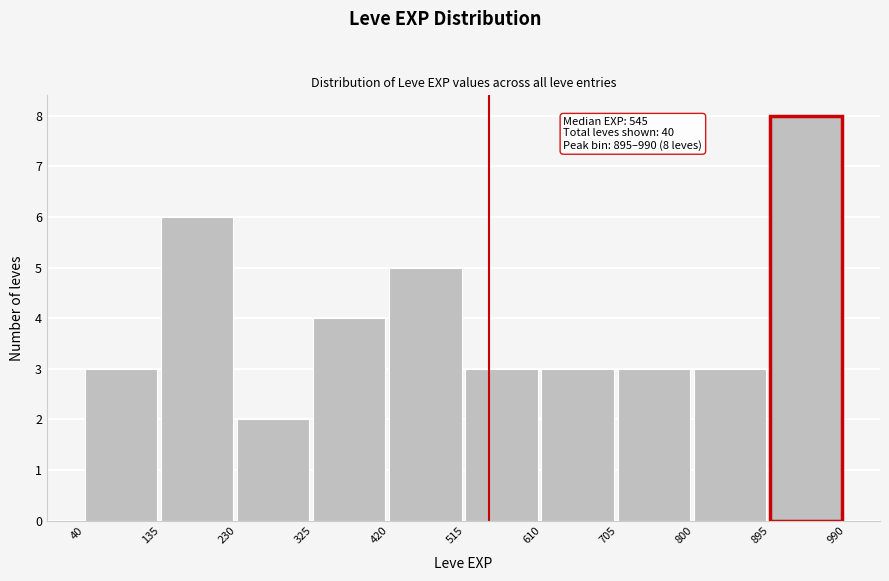

Which range on the x-axis has the tallest bar?

895 to 990